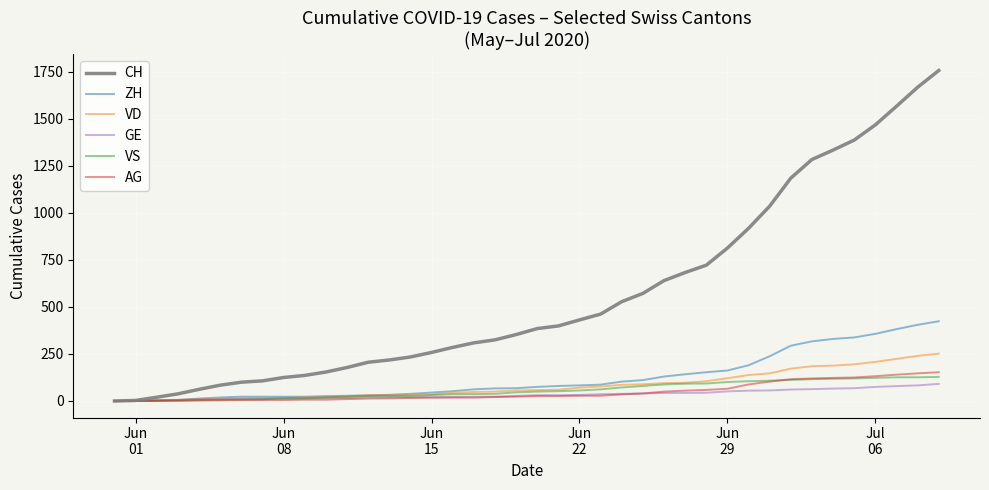

Which series has the largest total across all categories?

CH